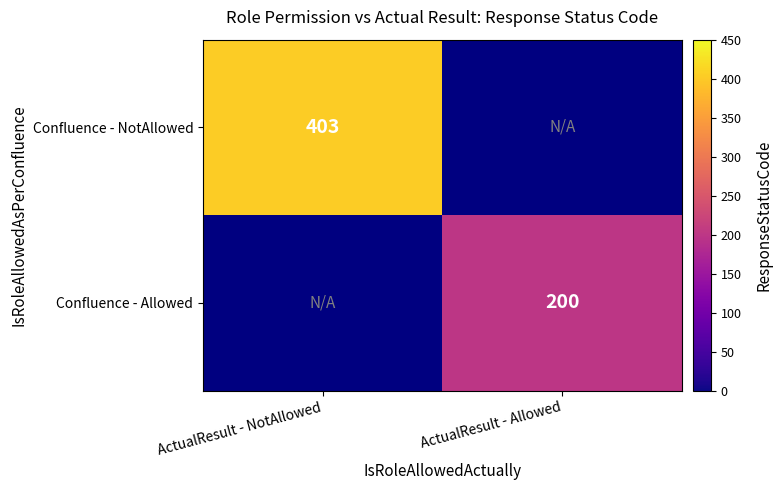

The Confluence - NotAllowed series shows 403 at ActualResult - NotAllowed. True or false?

True